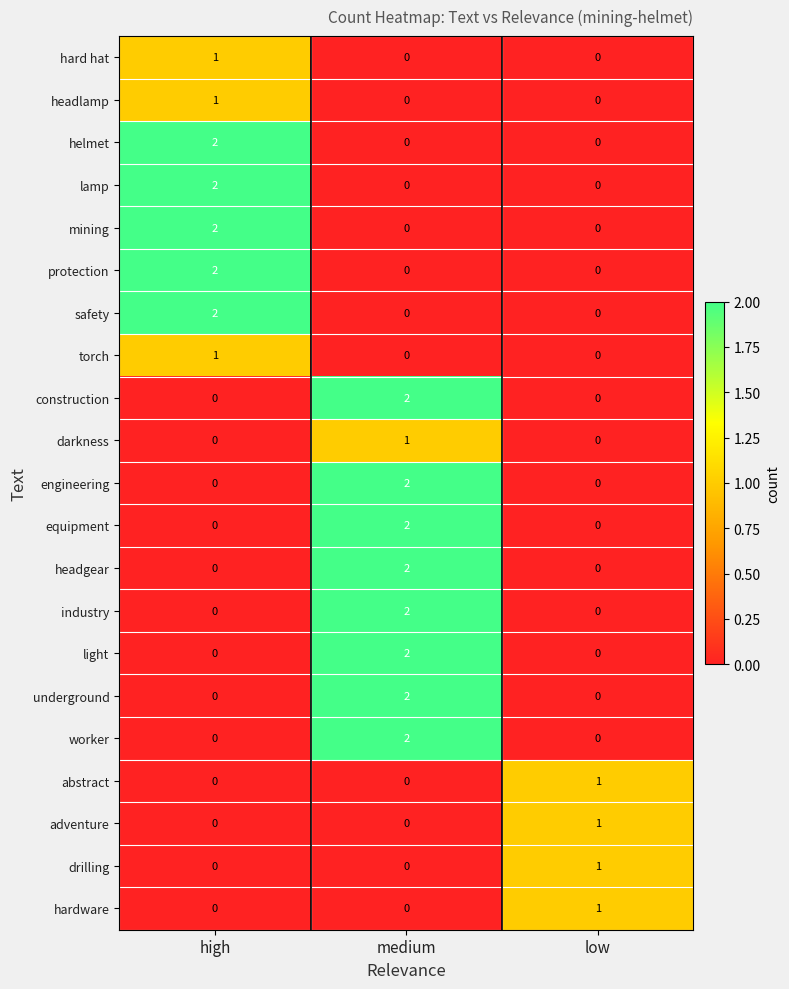

How many protection values are between 0 and 2?

3